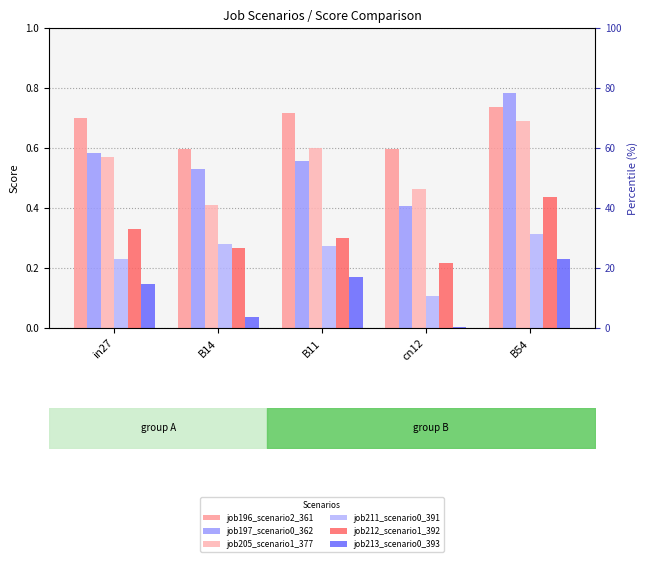

Which series has the largest range (max minus min)?

job197_scenario0_362